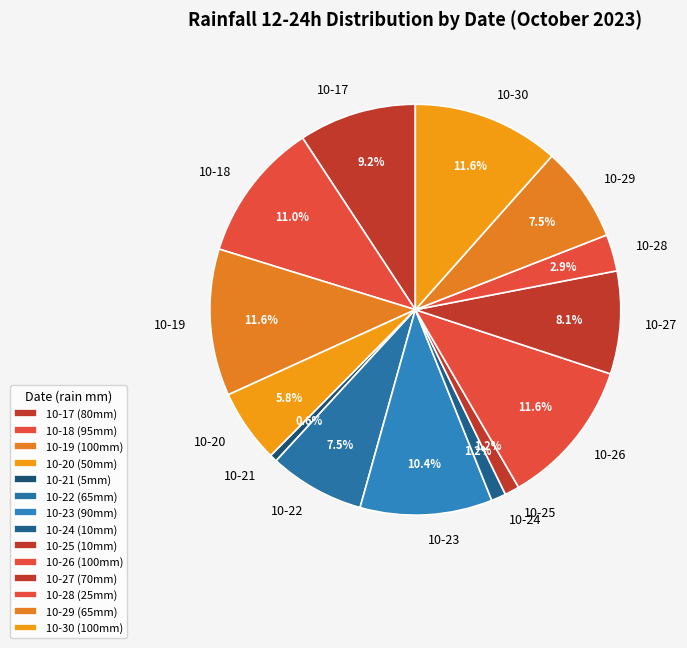

Between 10-23 and 10-26, which is larger?

10-26